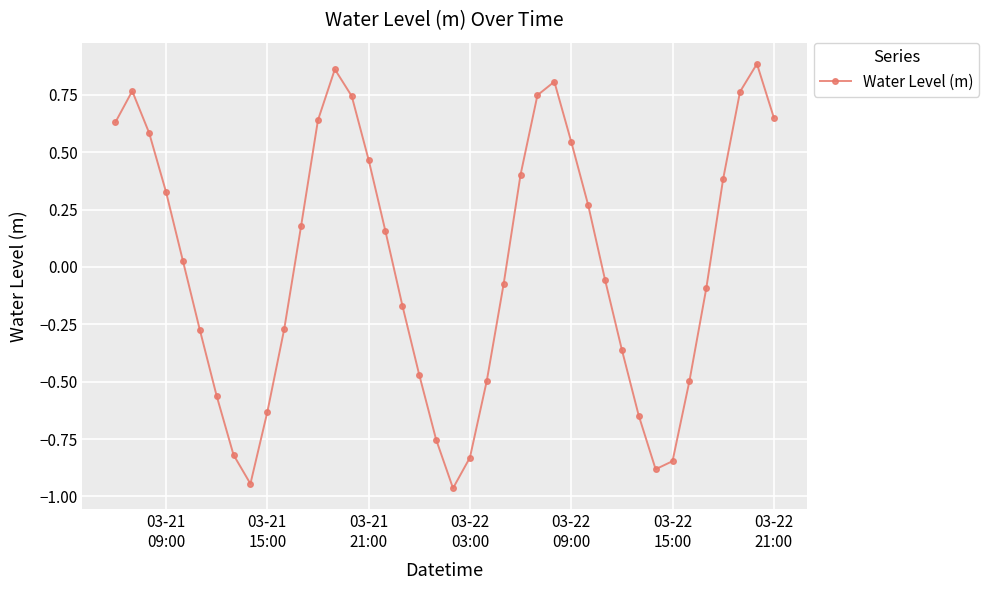

How many values exceed 0?

20